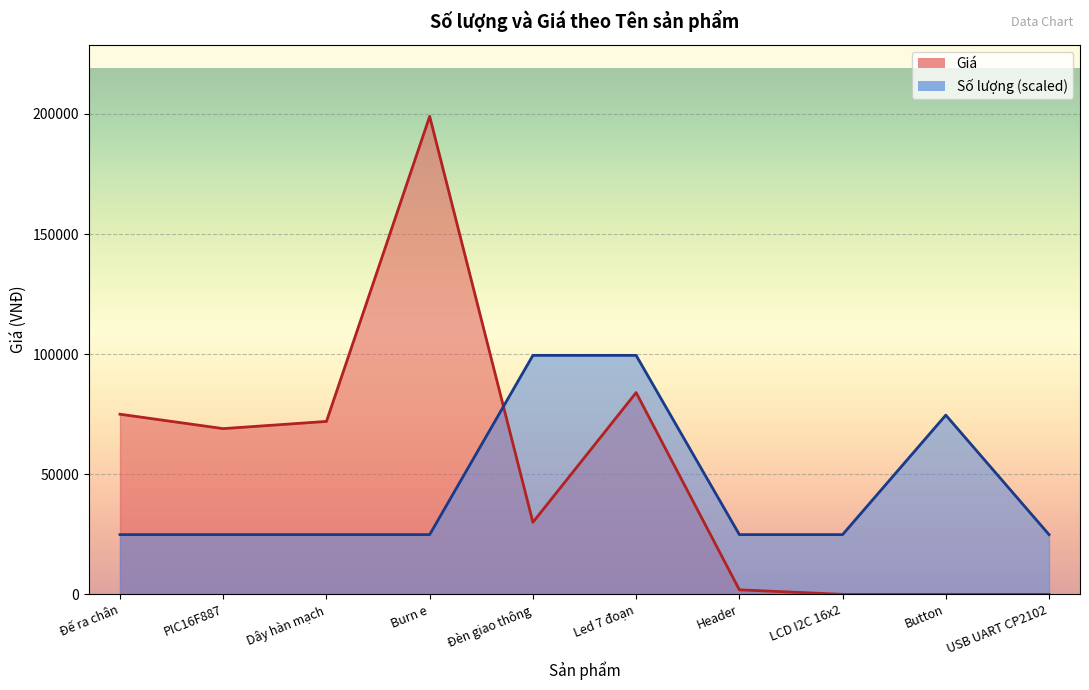

What are all the series names shown in the legend?

Số lượng, Giá